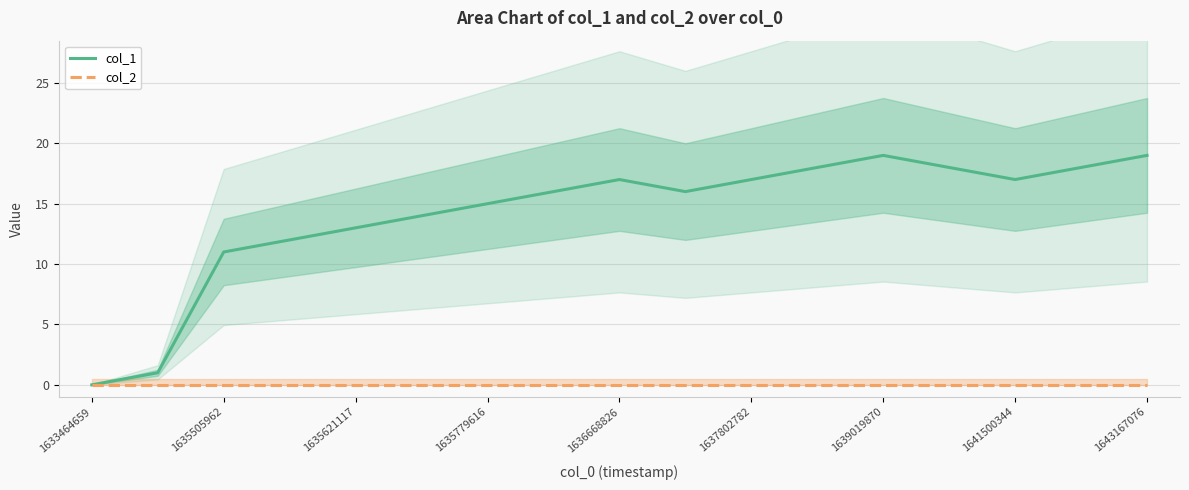

What are all the series names shown in the legend?

col_1, col_2